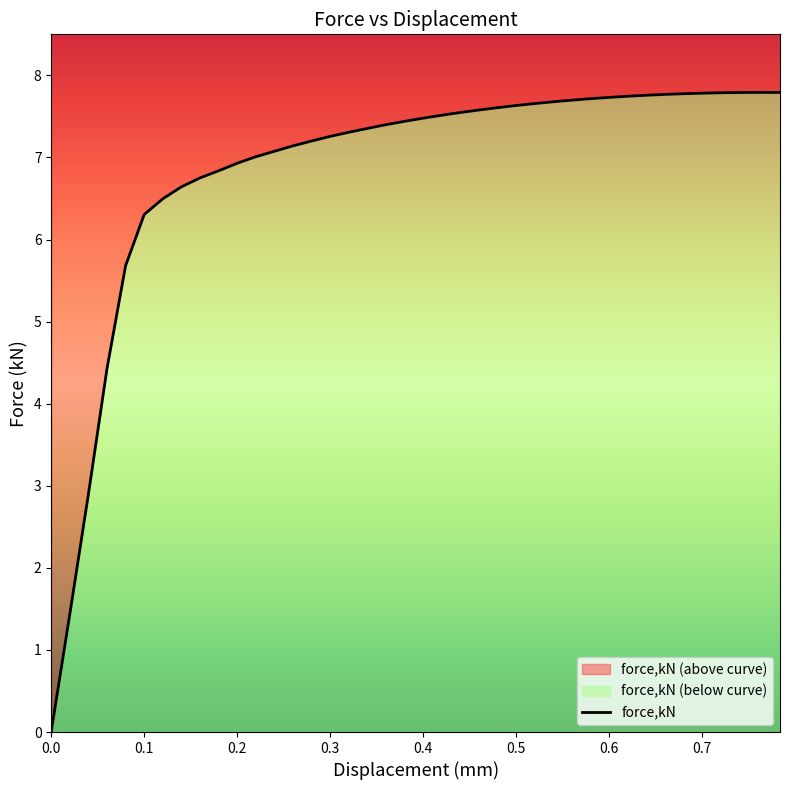

What is the change in value from 0.560942 to 0.702569?

+0.1